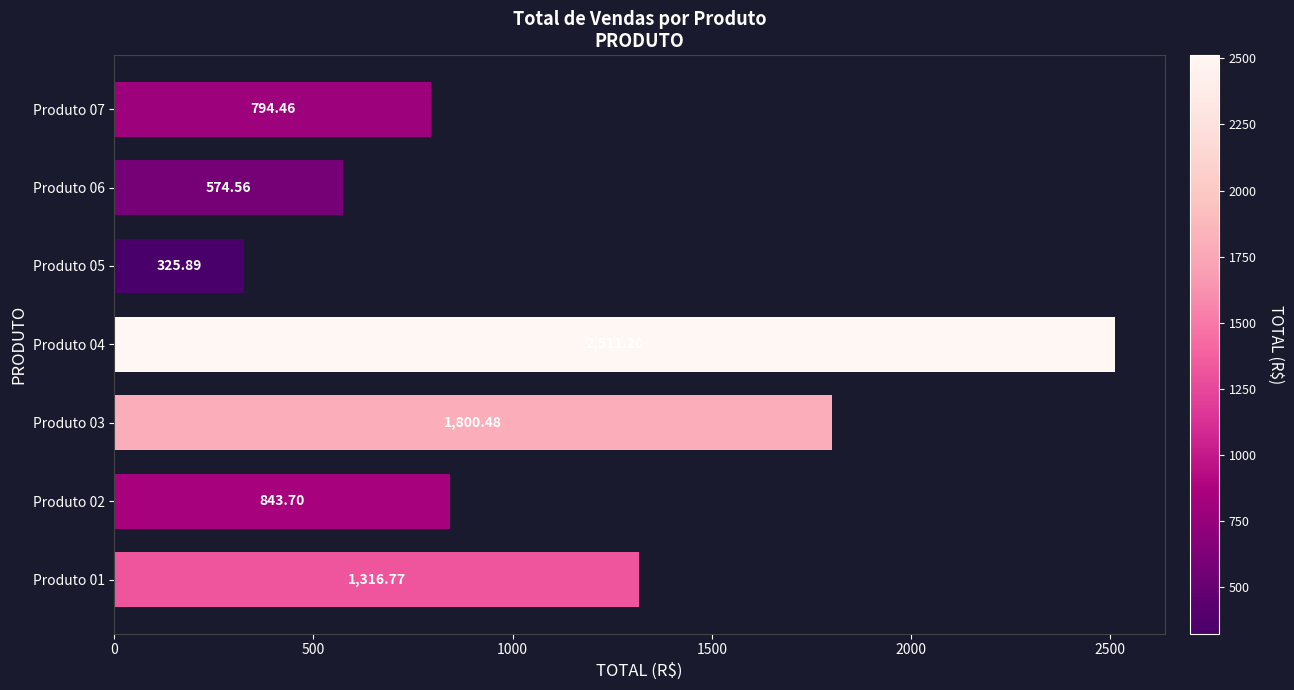

What is the minimum value shown in the chart?

325.9